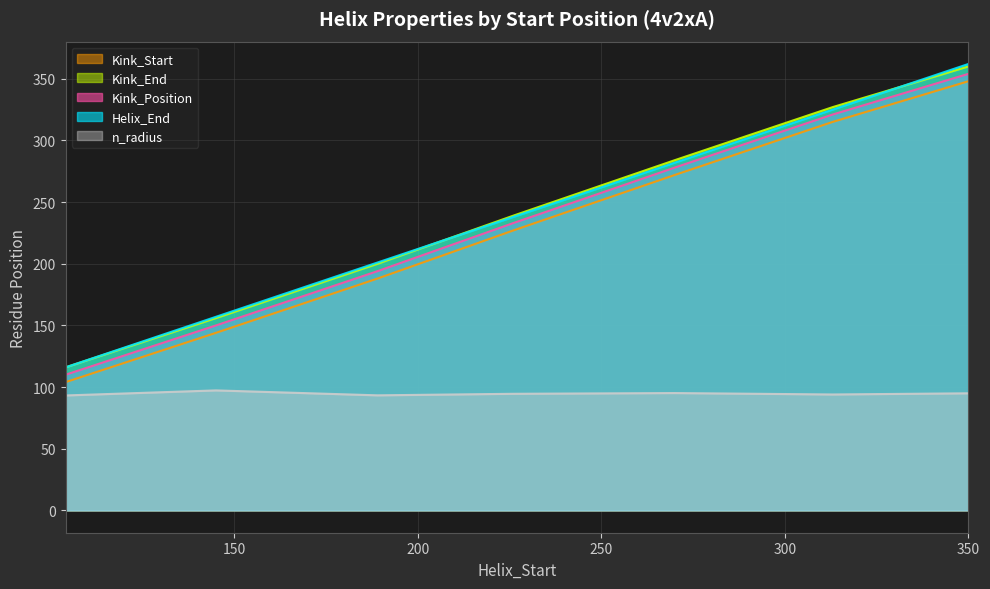

What is the sum of all Kink_Position values?

1640.0